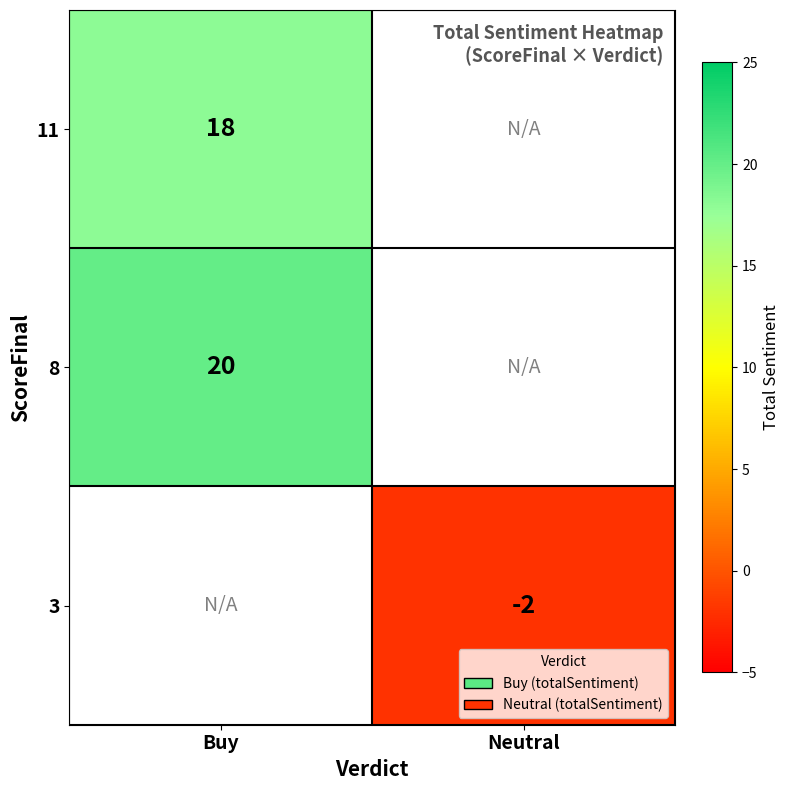

Count the number of data series in this chart.

3